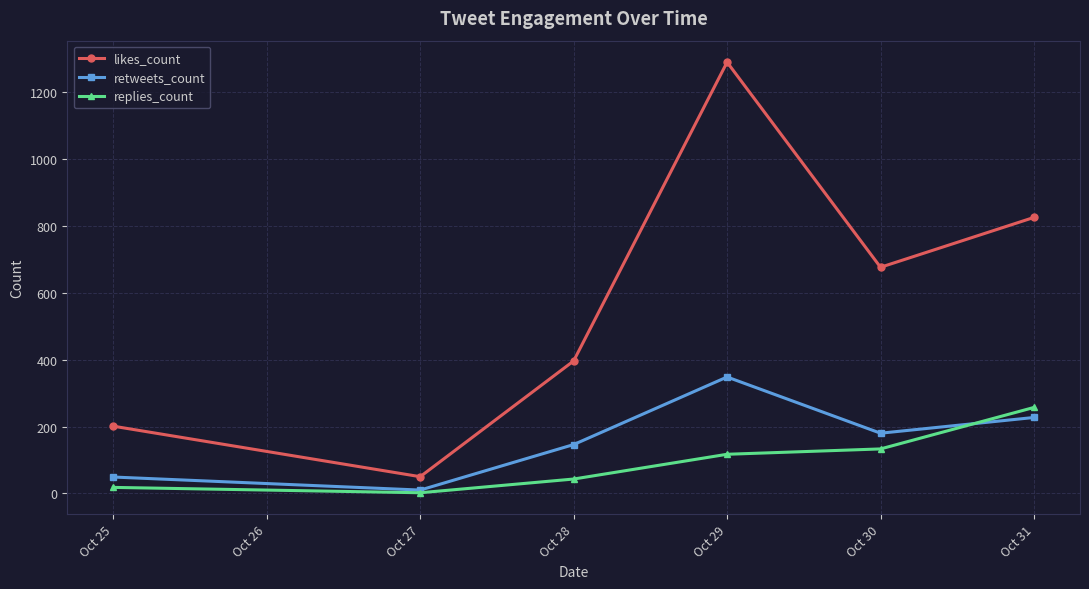

The likes_count series shows 1909 at Oct 29. True or false?

False